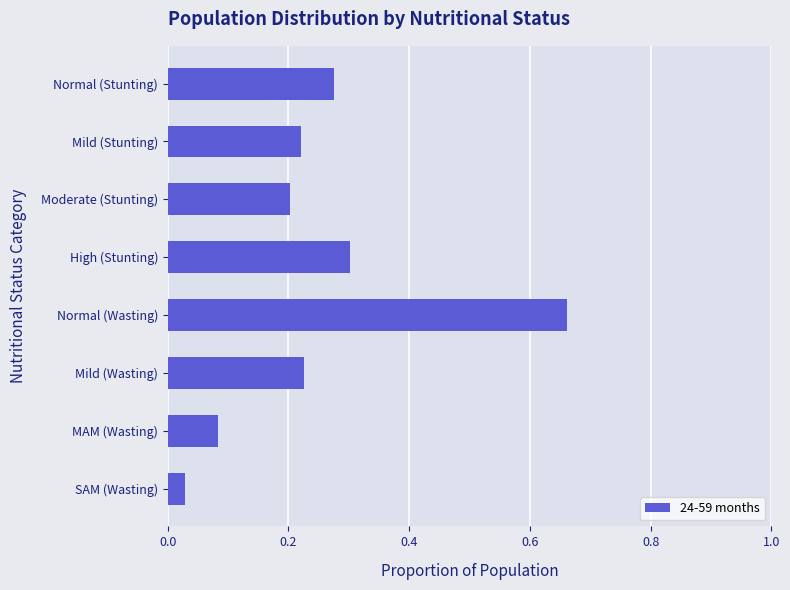

How many bars are there in total?

8